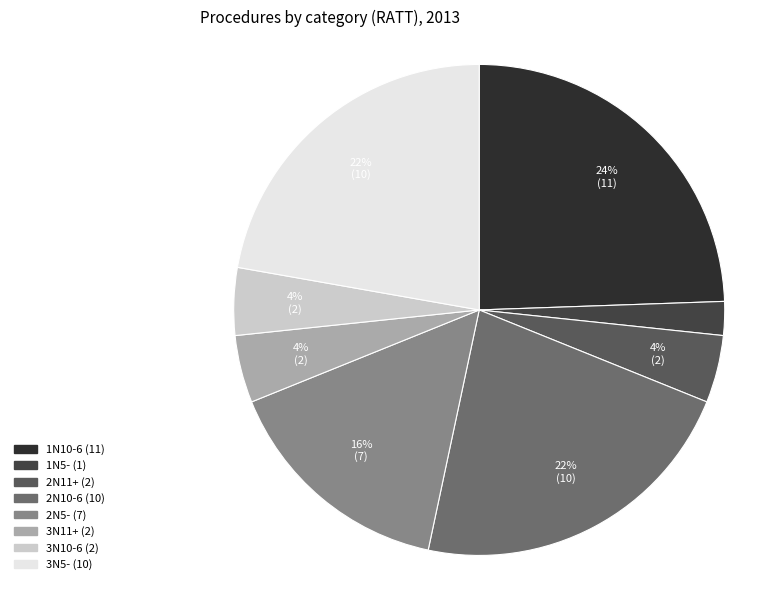

How many slices are in this pie chart?

8